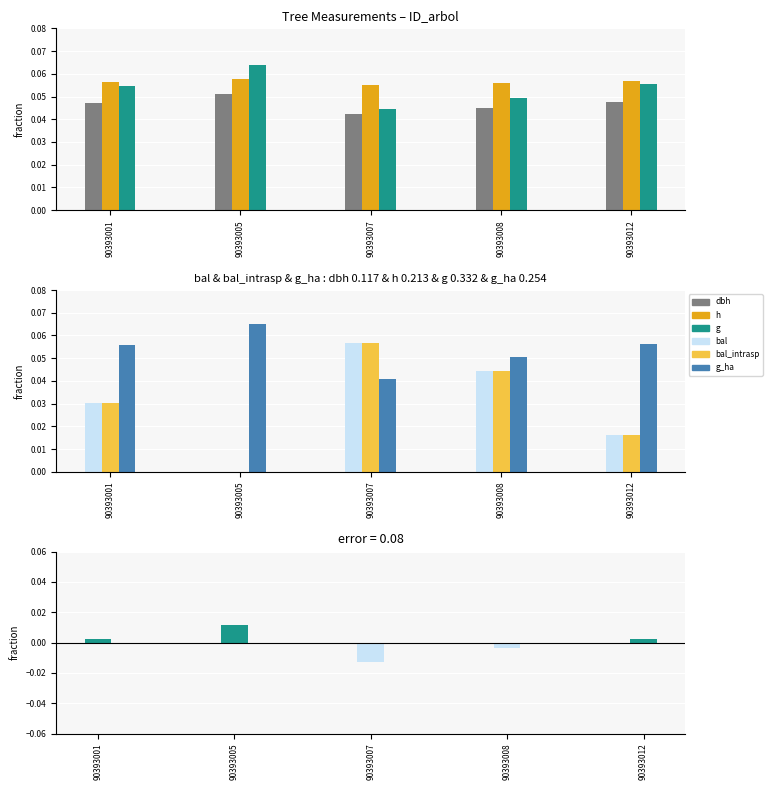

Reading right to left, transcribe all the data shown in this chart.

dbh: 0.0	0.0	0.0	0.1	0.0
h: 0.1	0.1	0.1	0.1	0.1
g: 0.1	0.0	0.0	0.1	0.1
bal: 0.0	0.0	0.1	0.0	0.0
bal_intrasp: 0.0	0.0	0.1	0.0	0.0
g_ha: 0.1	0.1	0.0	0.1	0.1